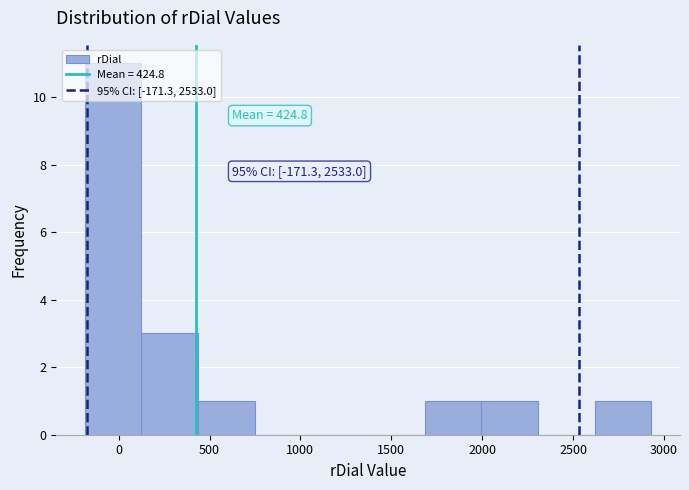

Which range on the x-axis has the tallest bar?

-200 to 100